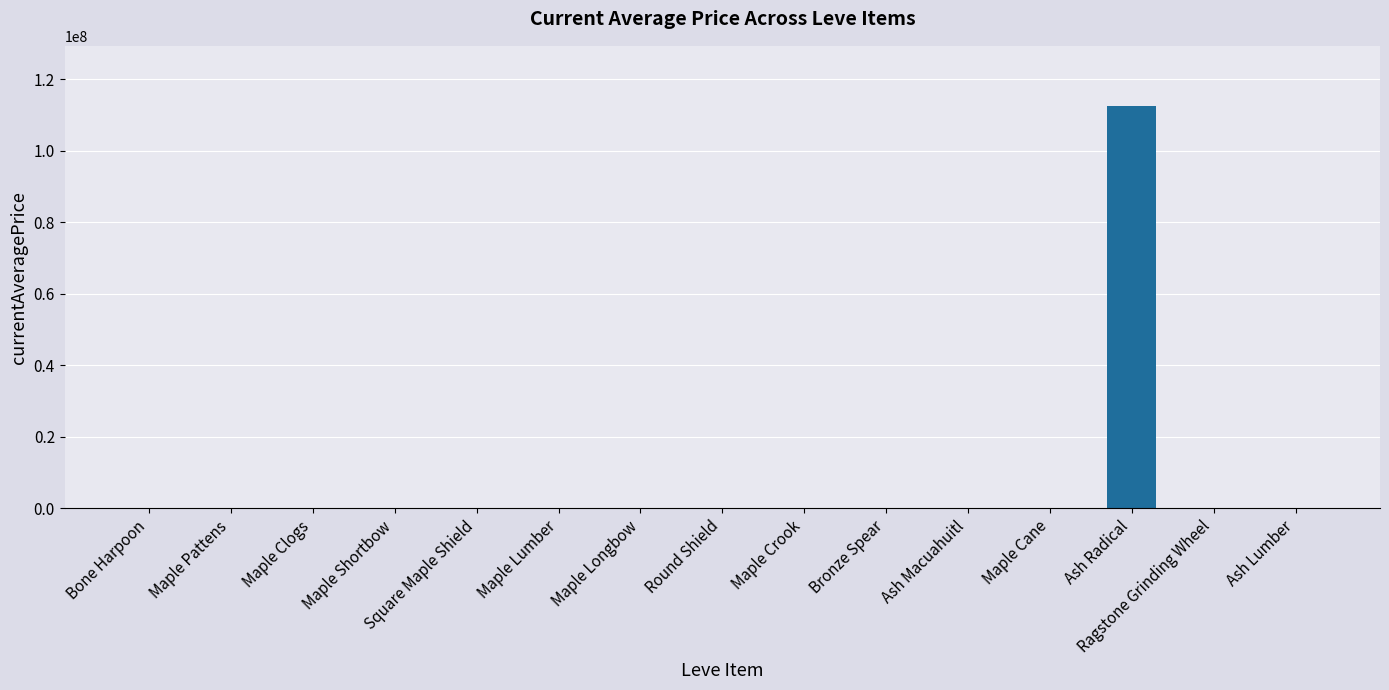

What is the ratio of the value at Bronze Spear to the value at Maple Cane?

1.1